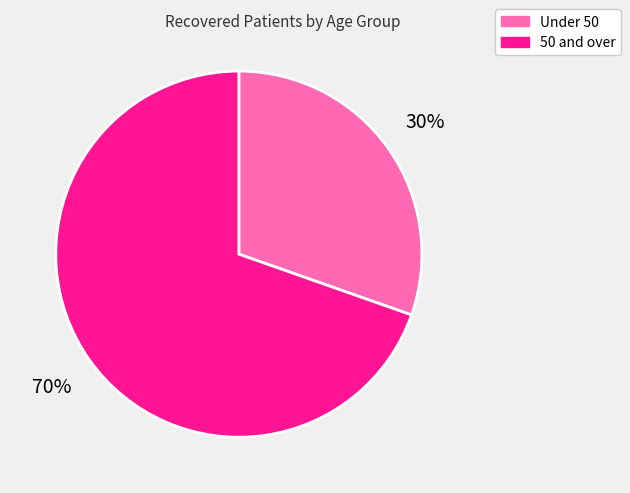

How many segments does this pie chart have?

2